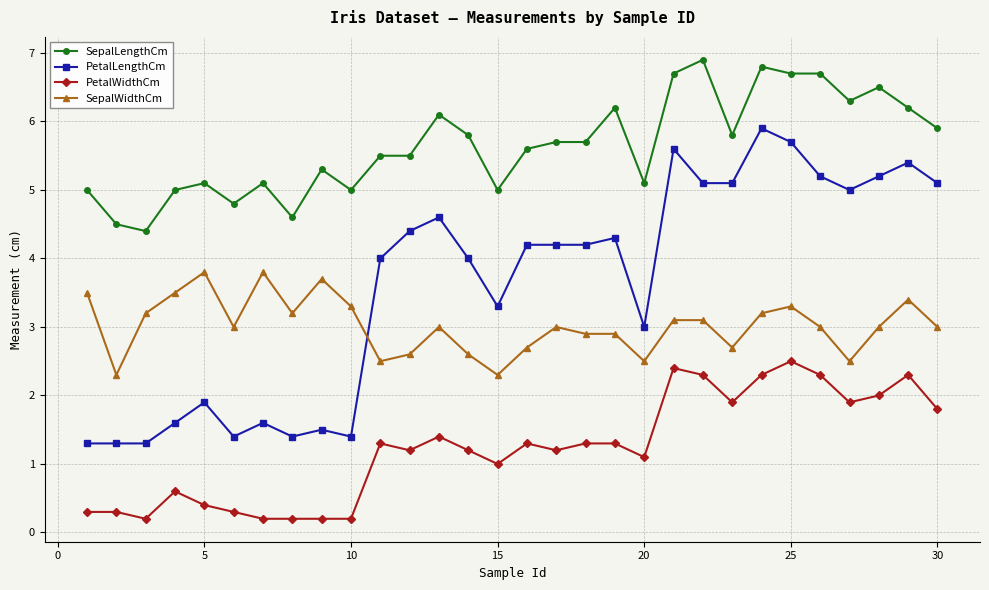

Is this an area chart (filled region under the line)?

No